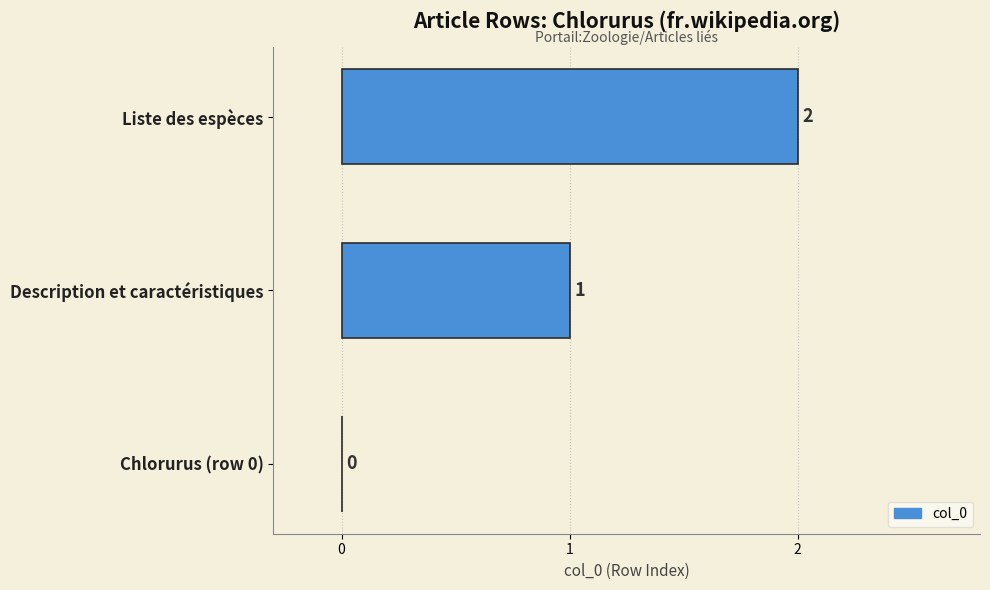

True or false: the data shows 1 at Liste des espèces.

False